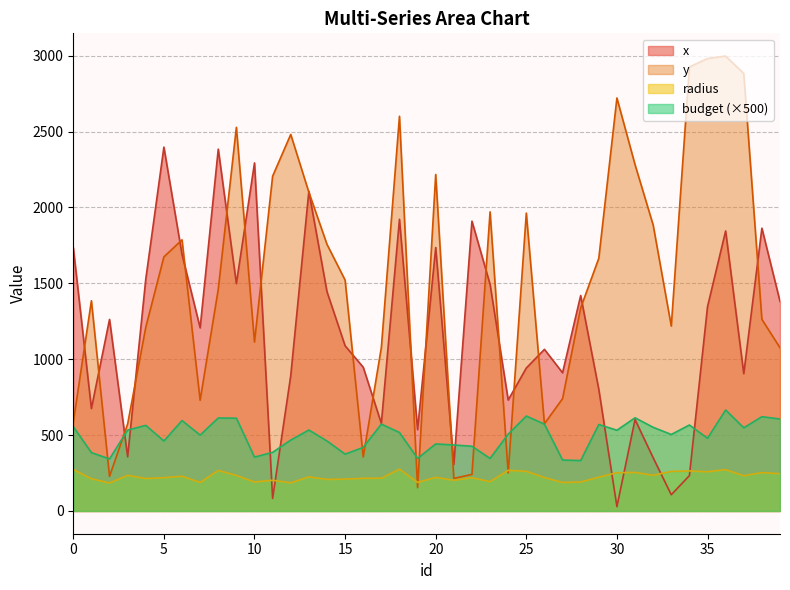

Reading left to right, extract all data points from this chart.

x: 0=1735.4	1=675.1	2=1262.3	3=356.9	4=1527.4	5=2397.7	6=1690.7	7=1206.8	8=2384.4	9=1498.3	10=2293.5	11=82.8	12=891.6	13=2106.2	14=1445.2	15=1088.7	16=947.3	17=577.3	18=1922.3	19=536.1	20=1736.1	21=306.8	22=1909.7	23=1493.6	24=731.1	25=942.1	26=1065.0	27=910.7	28=1419.7	29=801.7	30=28.6	31=602.6	32=350.6	33=107.0	34=233.3	35=1346.3	36=1845.3	37=904.9	38=1863.5	39=1380.9
y: 0=584.2	1=1385.3	2=227.8	3=573.6	4=1210.3	5=1674.3	6=1786.7	7=729.5	8=1460.7	9=2528.0	10=1113.3	11=2206.1	12=2481.5	13=2100.4	14=1757.3	15=1521.6	16=355.5	17=1076.9	18=2601.0	19=153.3	20=2217.4	21=214.5	22=241.2	23=1971.2	24=251.1	25=1963.0	26=574.9	27=740.0	28=1337.8	29=1665.2	30=2721.5	31=2282.3	32=1884.5	33=1218.4	34=2925.8	35=2981.3	36=2997.7	37=2882.7	38=1262.9	39=1075.7
radius: 0=273.4	1=212.4	2=184.6	3=234.9	4=214.0	5=219.4	6=229.2	7=188.1	8=267.1	9=234.3	10=191.3	11=202.3	12=185.8	13=225.0	14=208.2	15=209.9	16=215.5	17=215.9	18=275.8	19=188.5	20=221.7	21=202.6	22=219.2	23=193.3	24=267.9	25=261.6	26=220.4	27=187.9	28=191.0	29=223.0	30=252.3	31=254.1	32=235.2	33=260.9	34=263.8	35=258.7	36=272.4	37=232.3	38=253.0	39=245.7
budget: 0=555.5	1=384.5	2=343.0	3=533.0	4=564.2	5=461.1	6=595.9	7=500.0	8=612.9	9=611.3	10=354.8	11=386.4	12=467.3	13=533.4	14=461.2	15=374.8	16=418.9	17=572.6	18=516.9	19=346.2	20=441.7	21=435.0	22=426.5	23=346.3	24=506.3	25=625.5	26=572.1	27=335.7	28=332.2	29=569.8	30=532.1	31=614.1	32=551.3	33=504.0	34=566.6	35=478.9	36=665.7	37=547.9	38=621.4	39=606.1